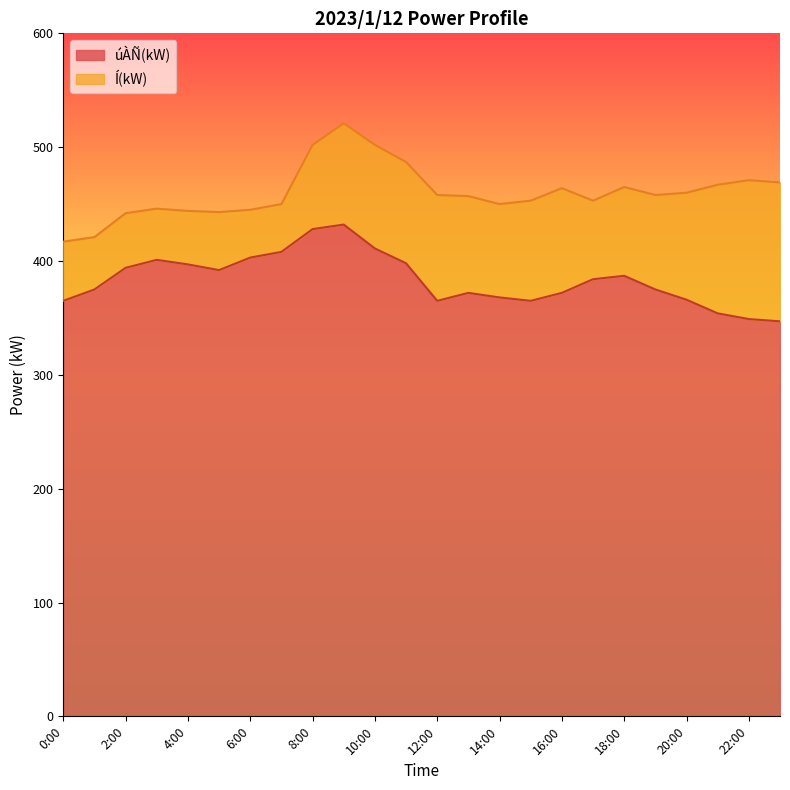

How many interior local valleys does the Í(kW) series have?

4